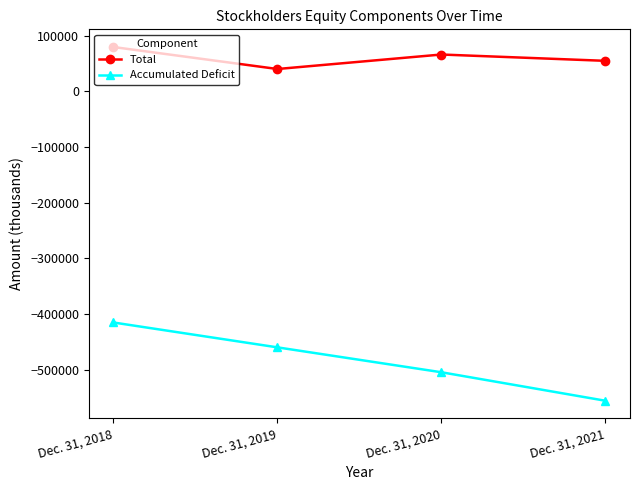

Count the Total values in the range 54907 to 79737.

3